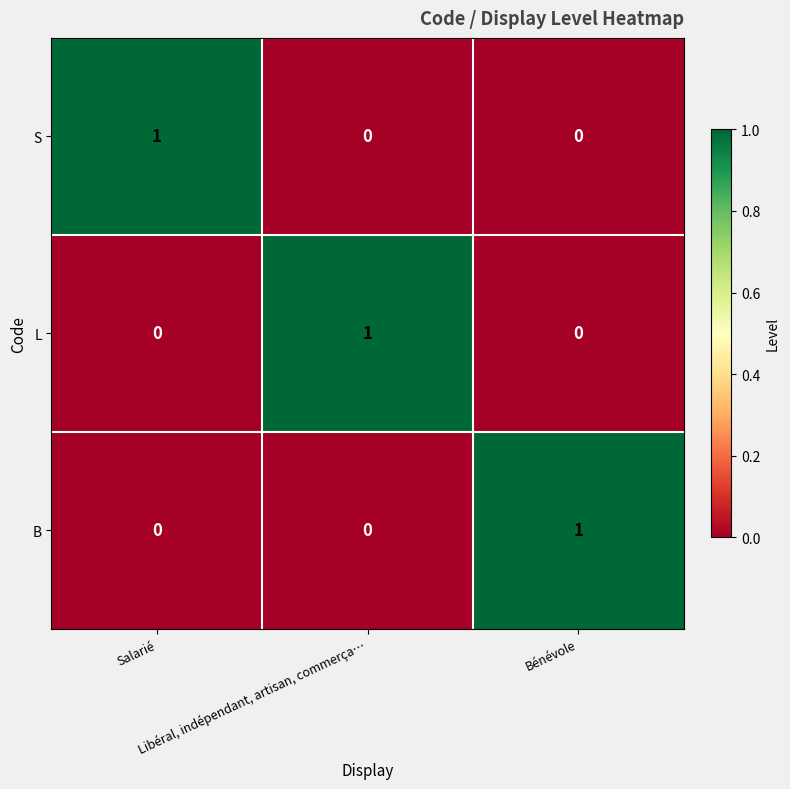

Count the number of categories in the chart.

3